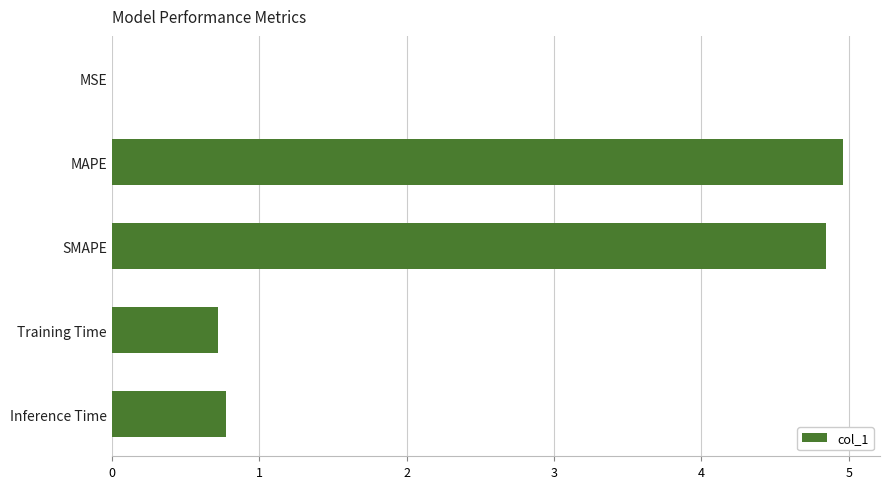

The chart shows a value of 4.8 at SMAPE. True or false?

True